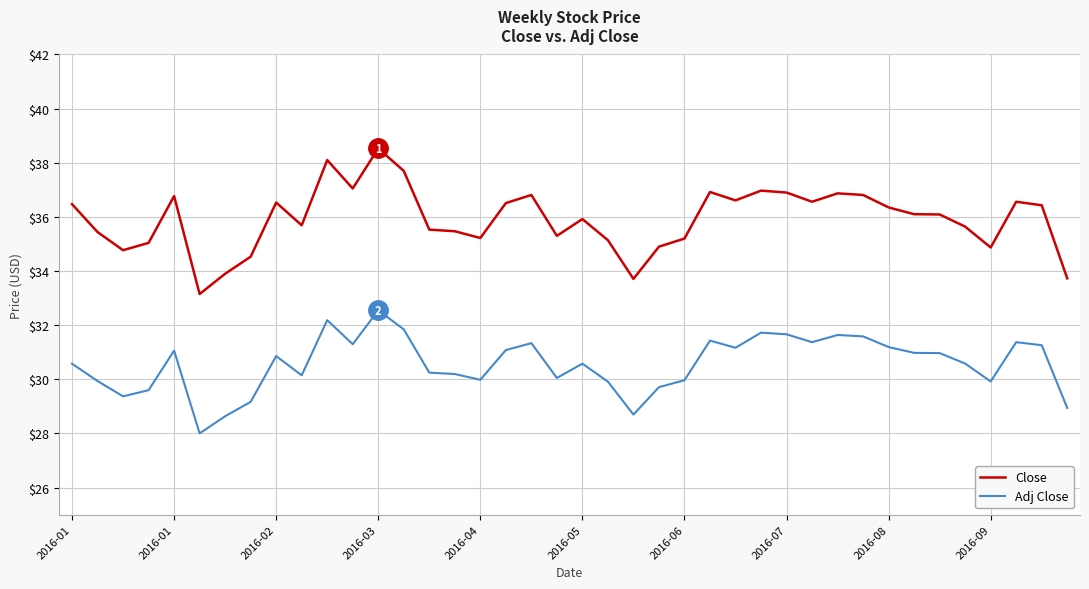

Which series has the largest total across all categories?

Close